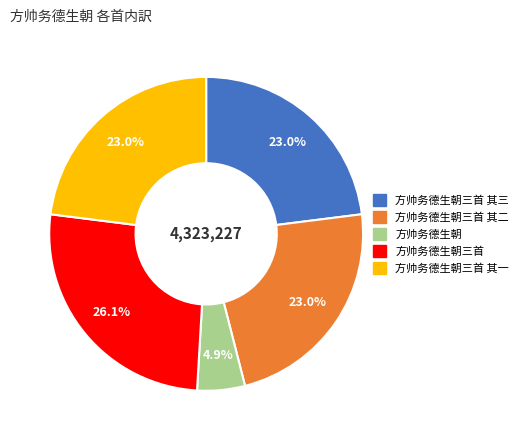

Does any single category account for the majority?

No